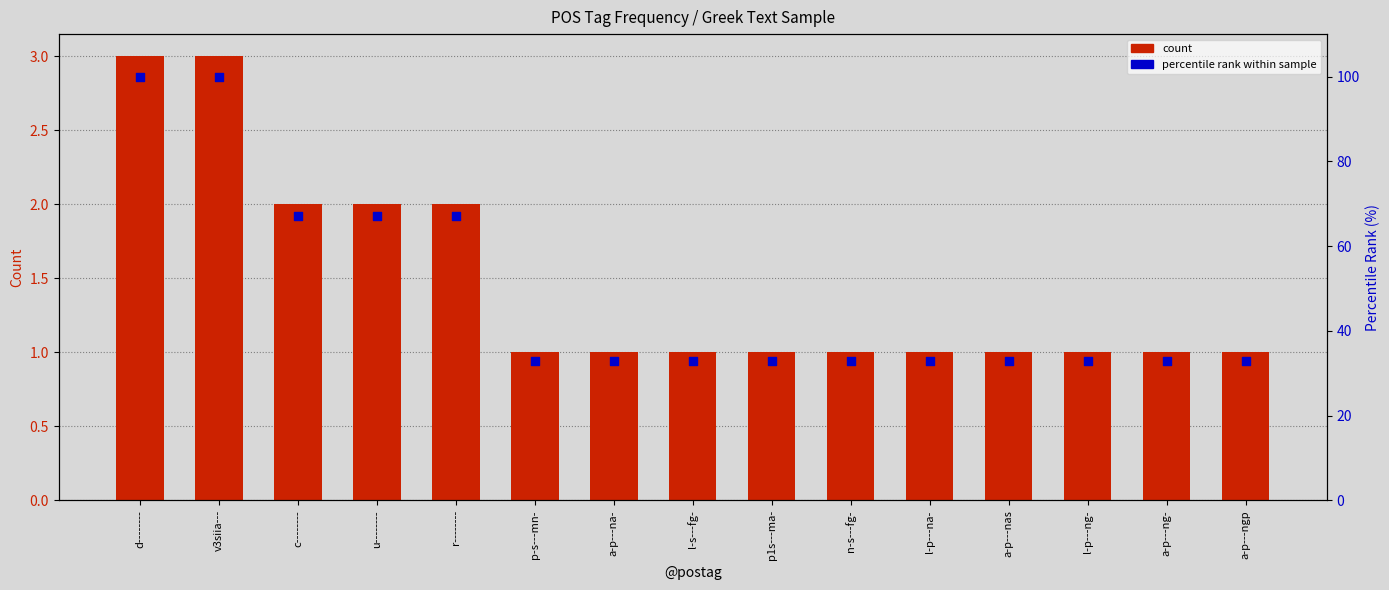

Which series reaches the maximum Y coordinate?

percentile rank within sample